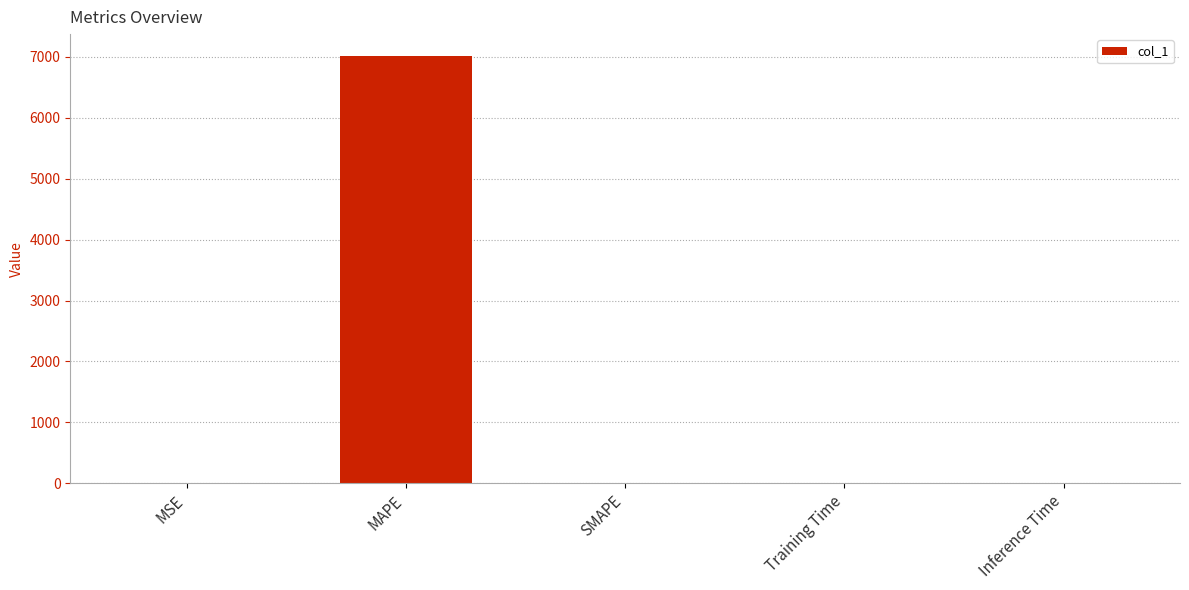

What is the average value?

1405.2